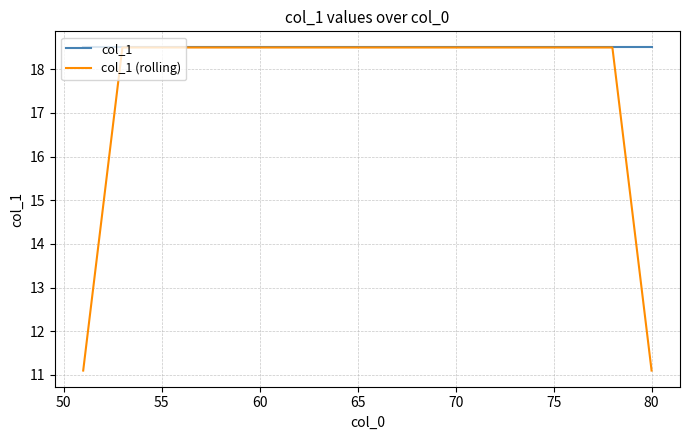

Which series has the widest spread of values?

col_1 (rolling)